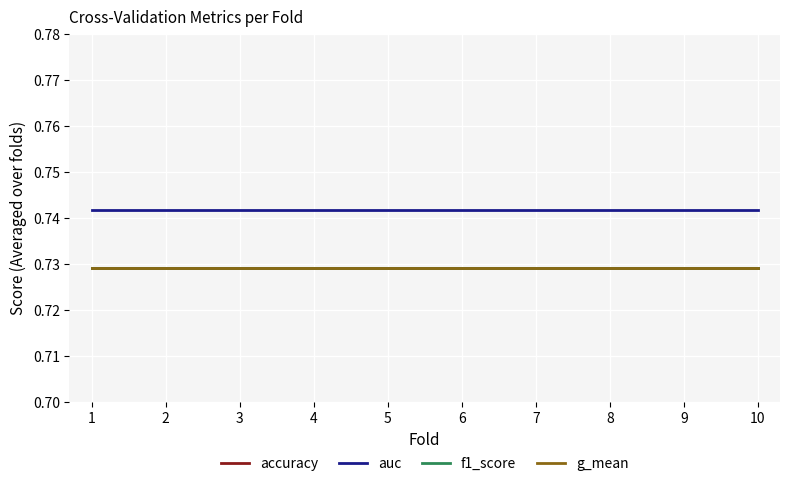

Does the chart have visible grid lines?

Yes